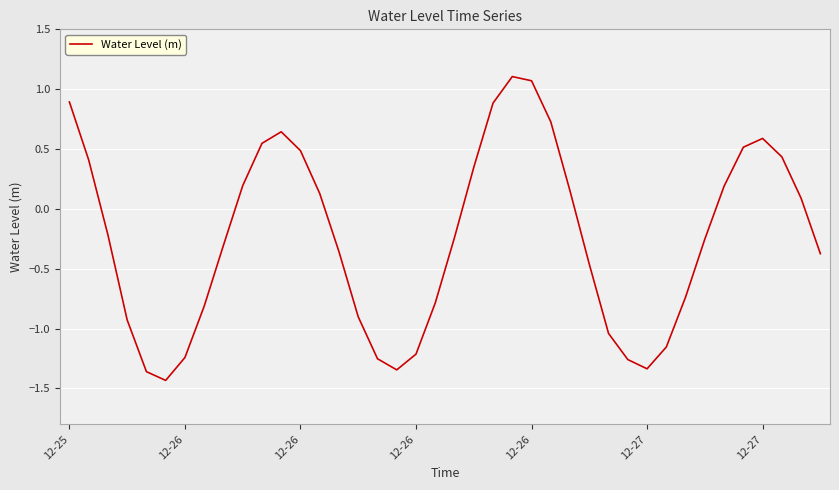

What is the greatest value displayed?

1.1